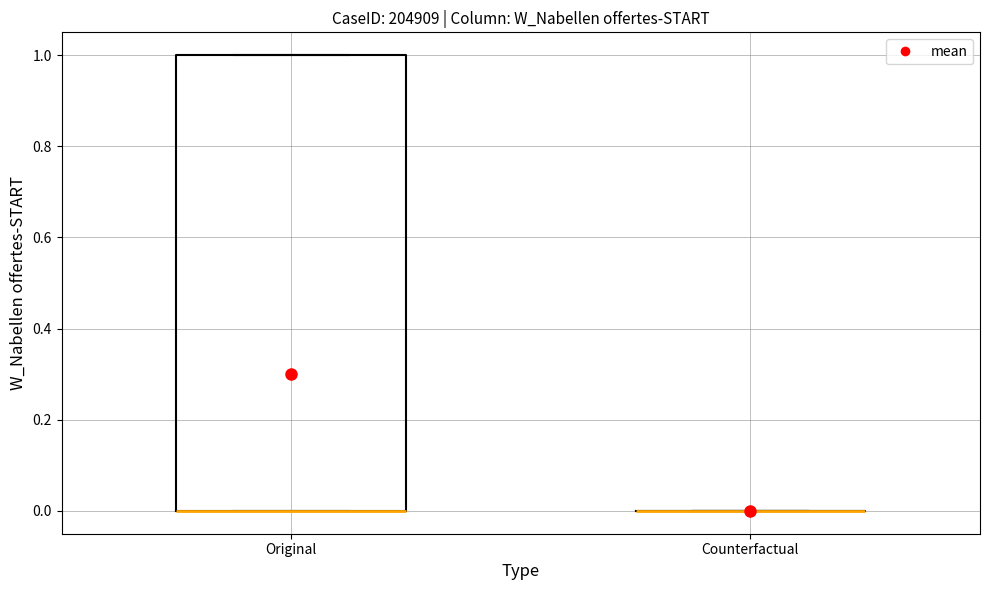

Reading left to right, transcribe this box plot: for each box, give where its median line is, the range the box spans, and where its two whiskers end, as read against the y-axis. The values are not printed on the chart, so give them approximately, as read against the axis.

Original: median 0 (drawn on the box's lower edge), box 0 to 1, whiskers 0 to 1
Counterfactual: box collapsed to a line at 0, whiskers 0 to 0